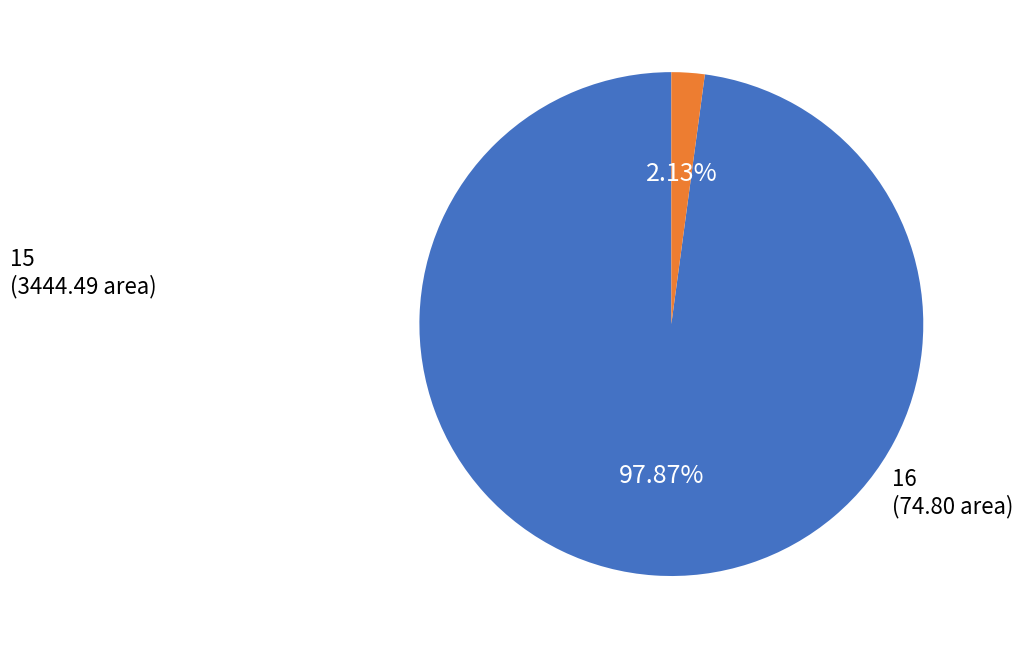

True or false: 15 accounts for 98% of the total.

True